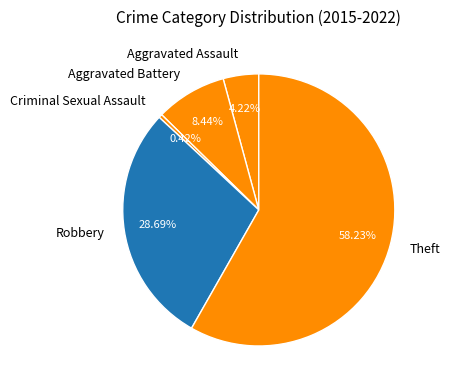

Rank the categories by value from lowest to highest.

Criminal Sexual Assault, Aggravated Assault, Aggravated Battery, Robbery, Theft